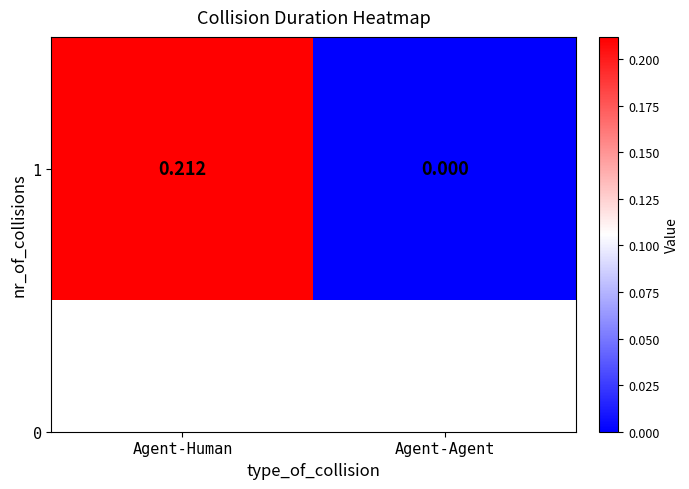

The value at Agent-Agent is -0.1. True or false?

False